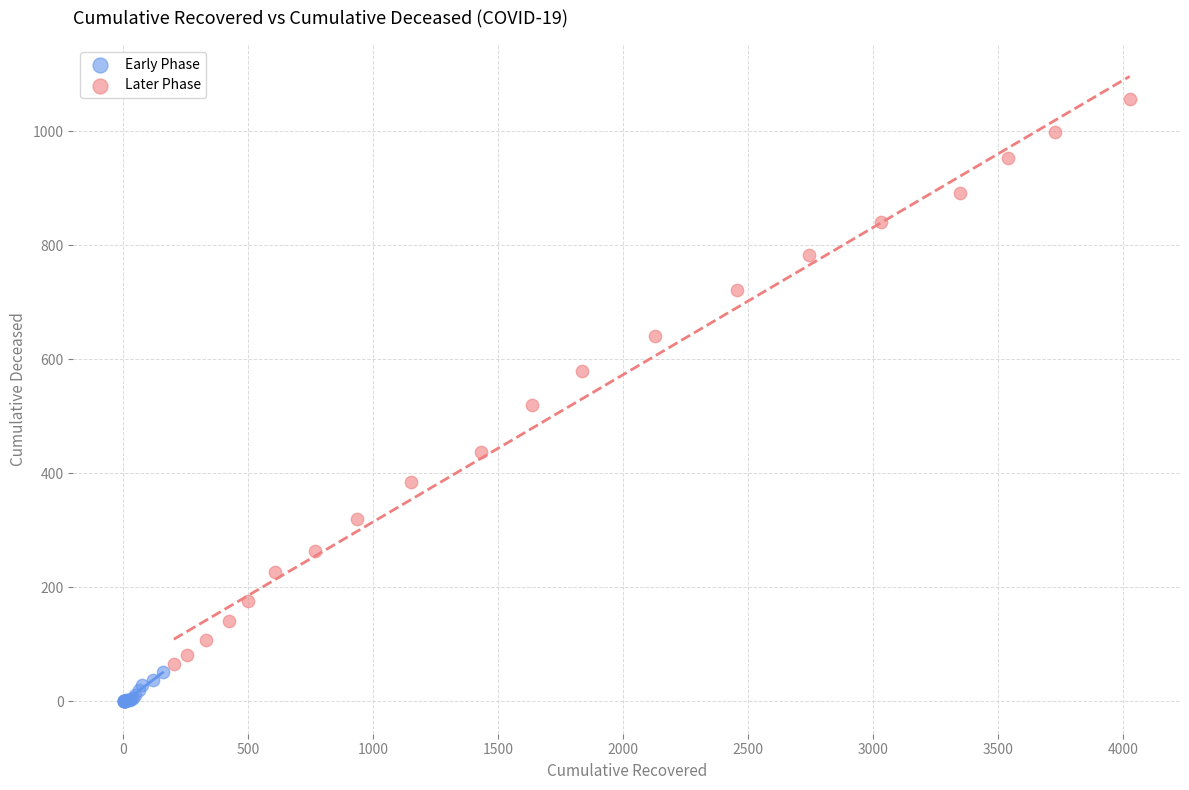

Which series has the widest spread of Y values?

Later Phase